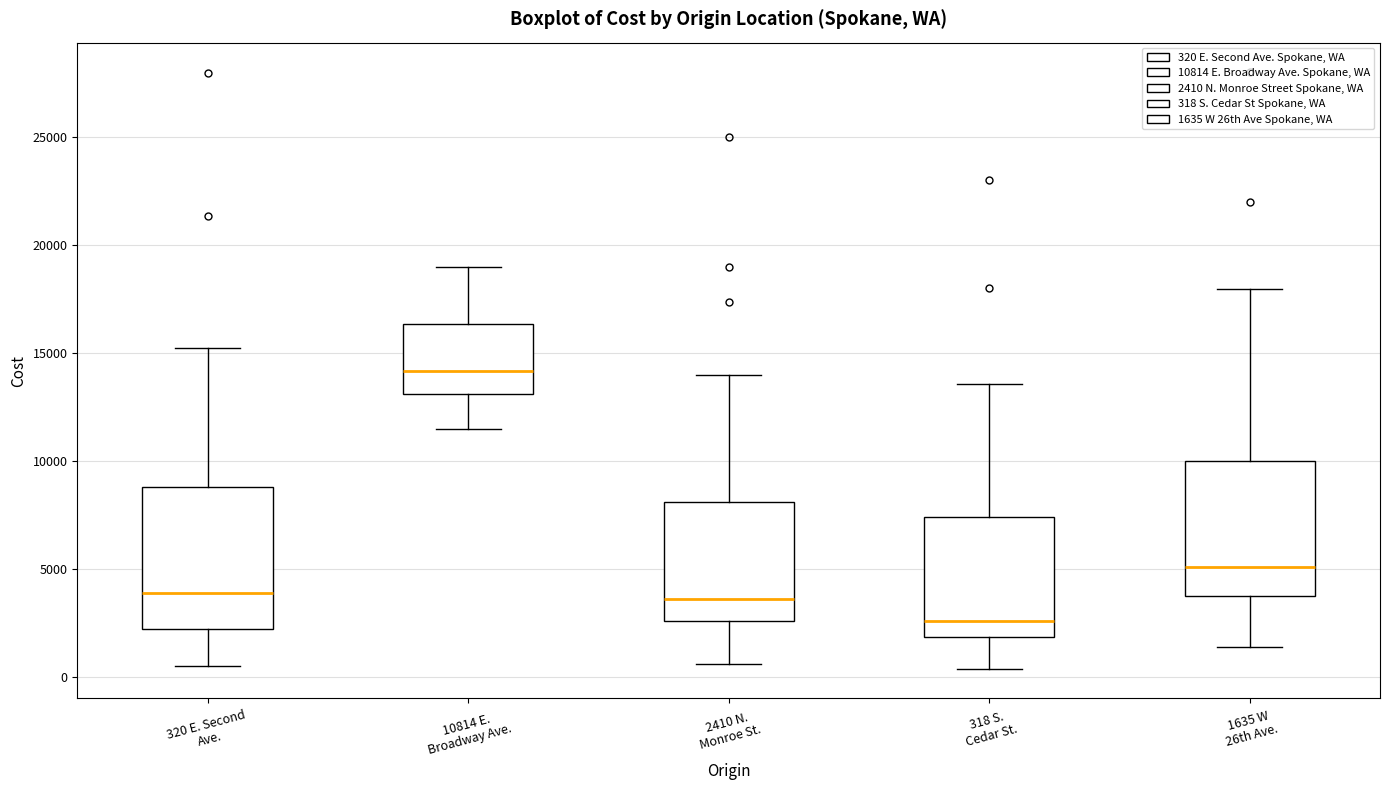

Reading left to right, read every box against the y-axis: the position of its median line, the range the box covers, and the ends of its whiskers. The values are not printed on the chart, so give them approximately, as read against the axis.

320 E. Second Ave.: median 4000, box 2000 to 9000, whiskers 500 to 15500
10814 E. Broadway Ave.: median 14000, box 13000 to 16500, whiskers 11500 to 19000
2410 N. Monroe St.: median 3500, box 2500 to 8000, whiskers 500 to 14000
318 S. Cedar St.: median 2500, box 2000 to 7500, whiskers 500 to 13500
1635 W 26th Ave.: median 5000, box 4000 to 10000, whiskers 1500 to 18000